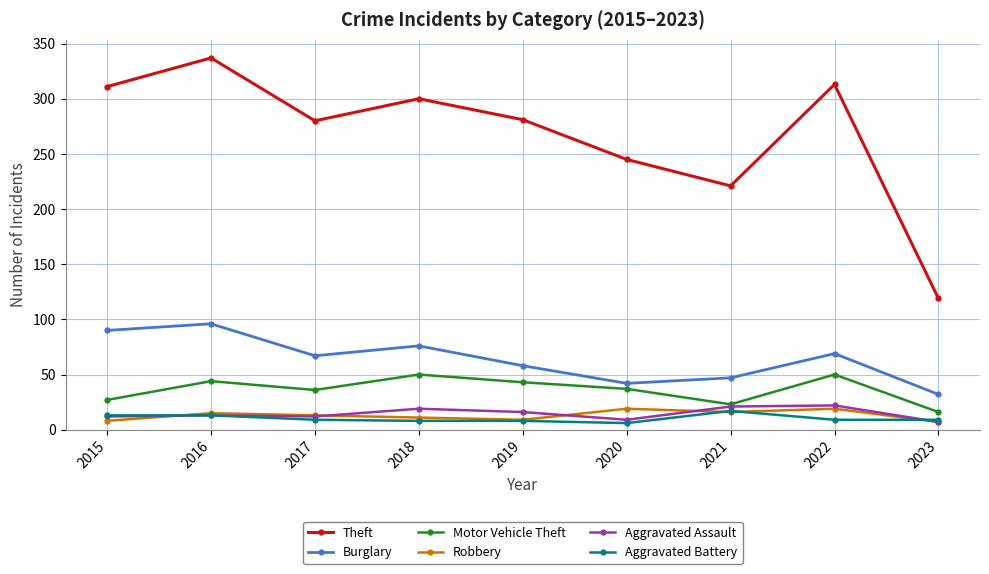

What is the difference between the second highest and minimum values in the Theft series?

194